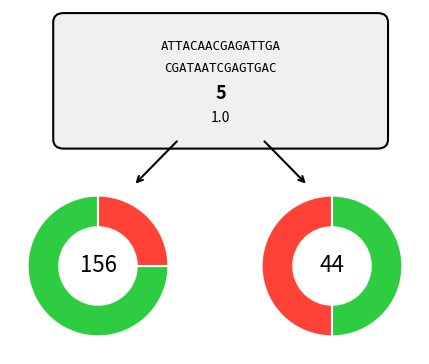

True or false: 30383 accounts for 37% of the total.

False